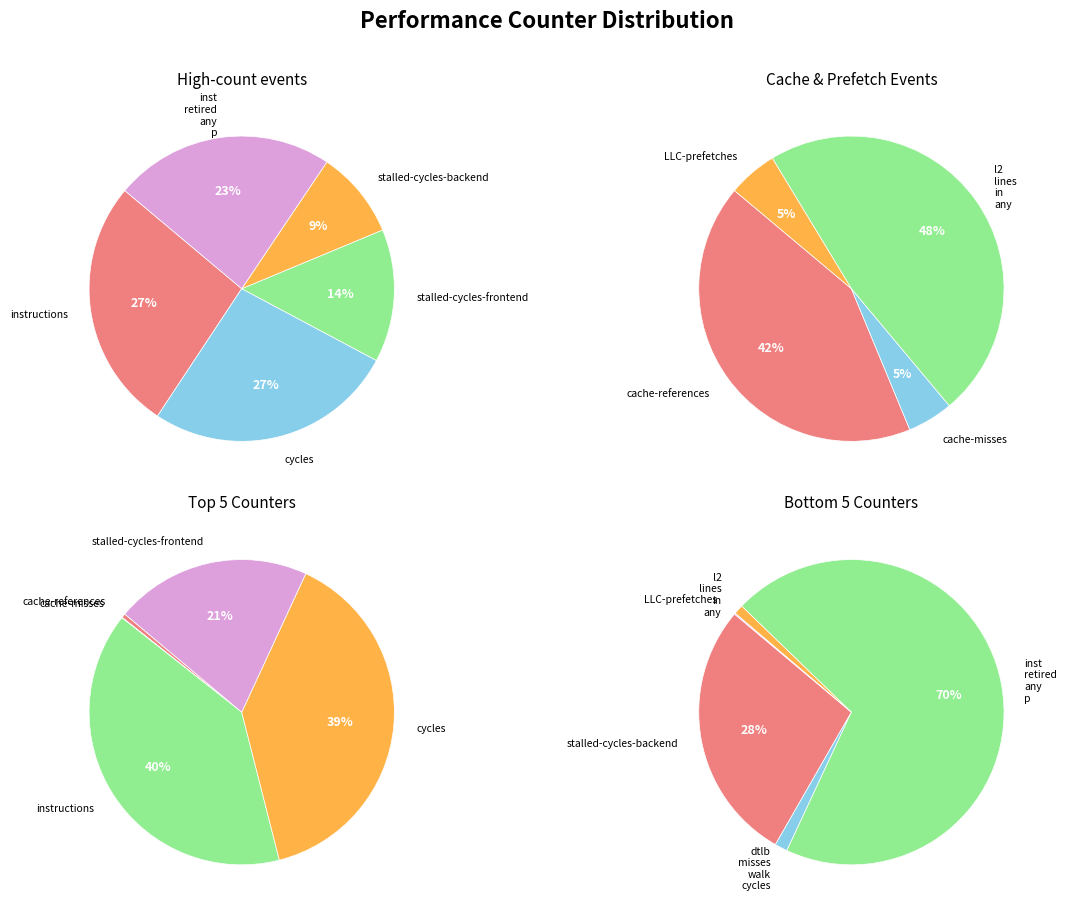

Which slice is the largest?

instructions